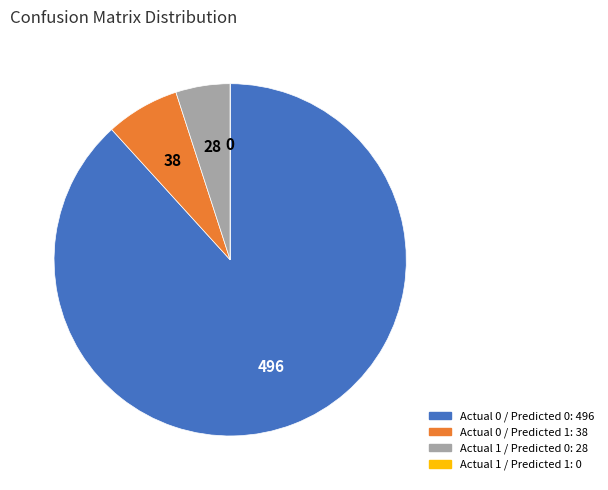

Which category has the biggest portion of the pie?

Actual 0 / Predicted 0